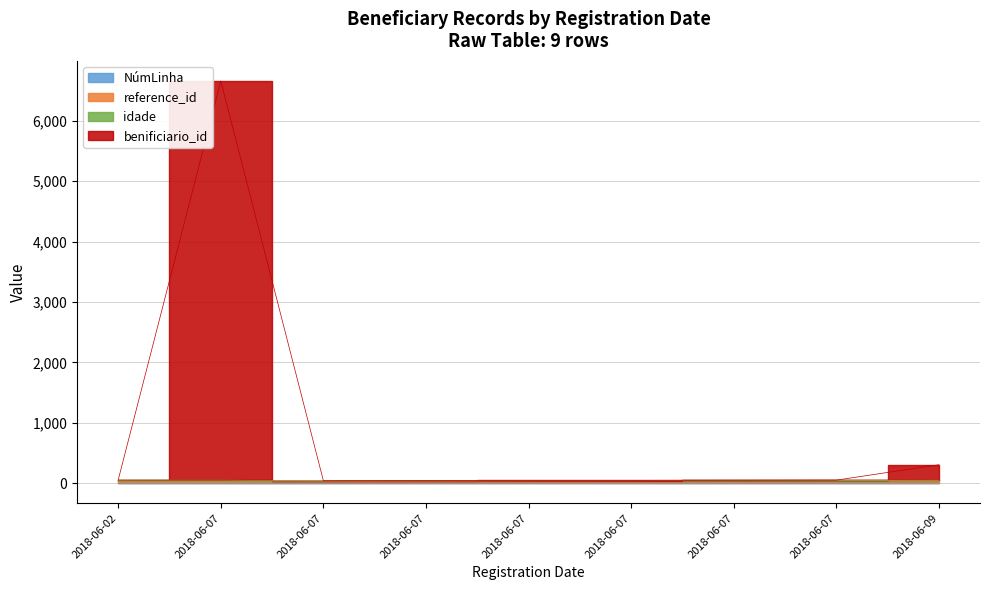

Which category has the highest value across all series?

2018-06-07